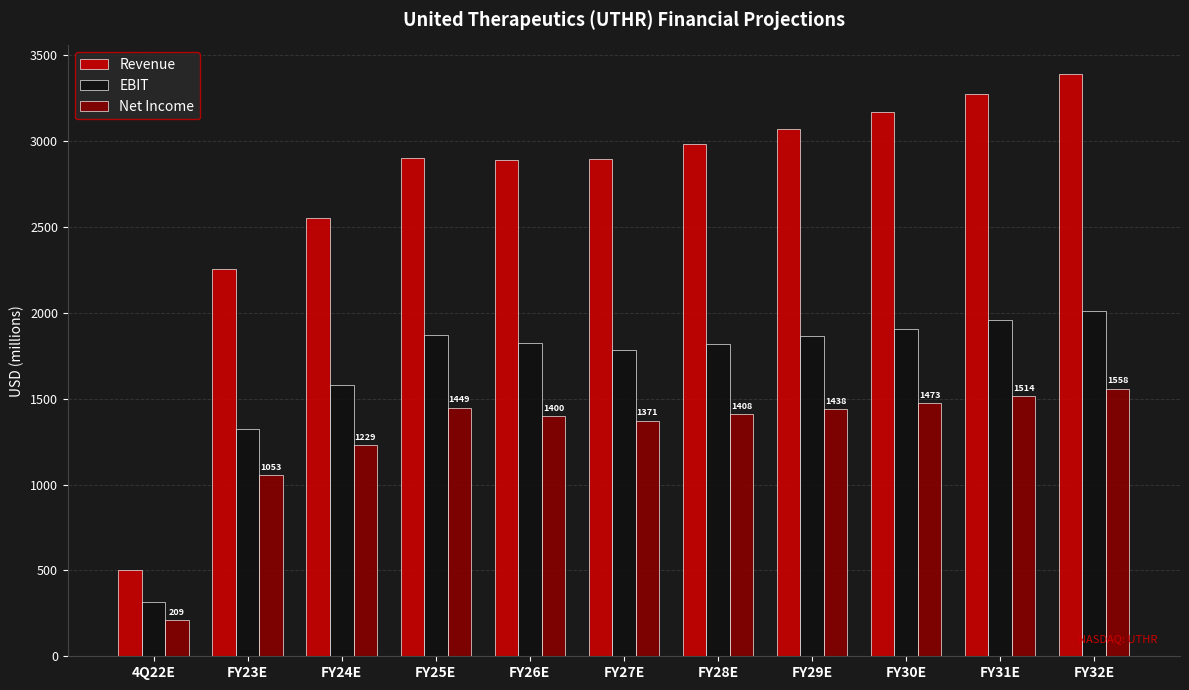

Which series has the widest spread of values?

Revenue